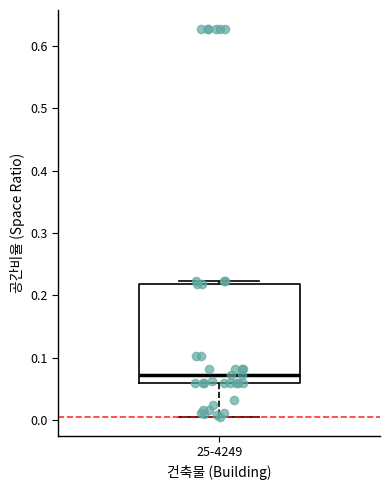

Where is the lower edge of the box for 25-4249 on the y-axis? The values are not printed on the chart, so give them approximately, as read against the axis.

0.06